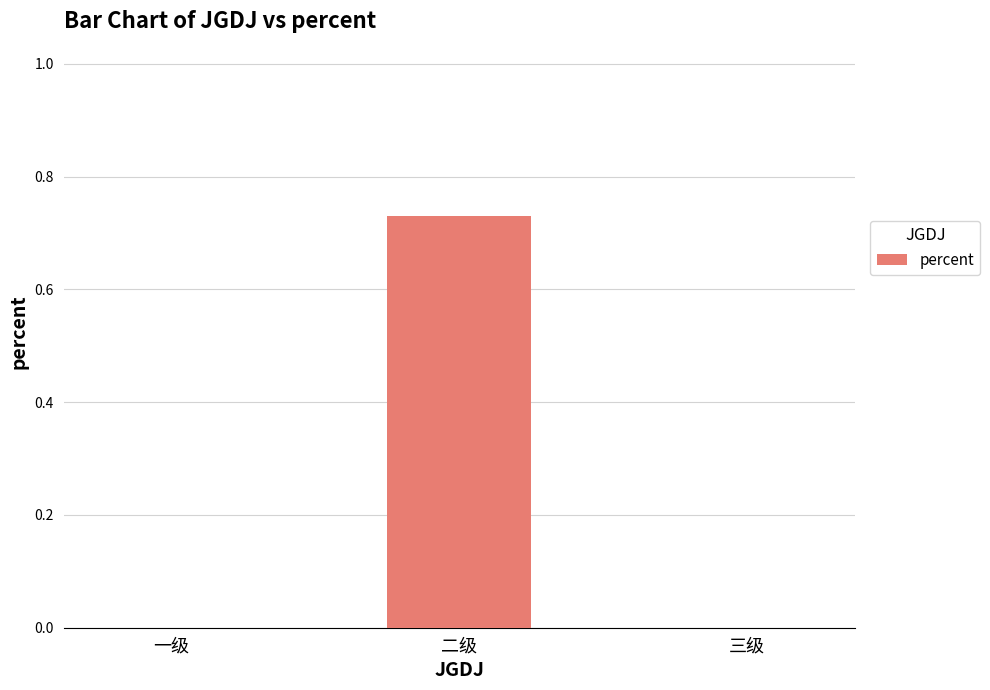

True or false: the data shows 0.0 at 三级.

True